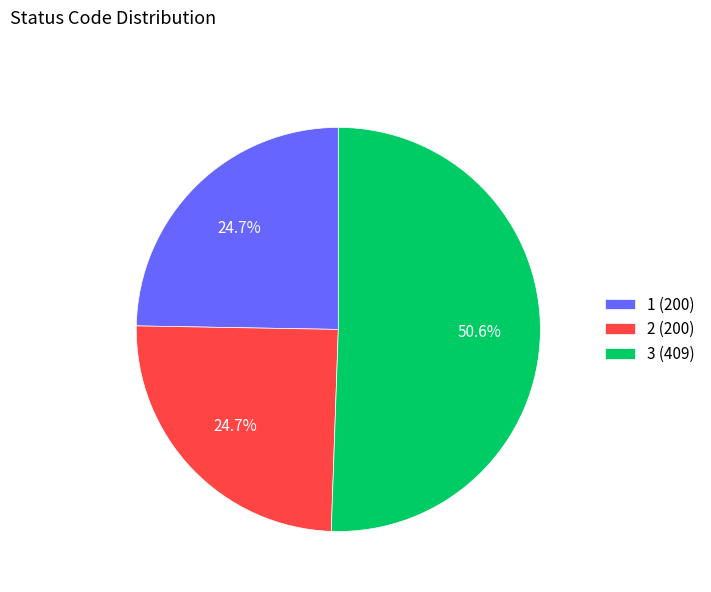

Which category has the biggest portion of the pie?

3 (409)